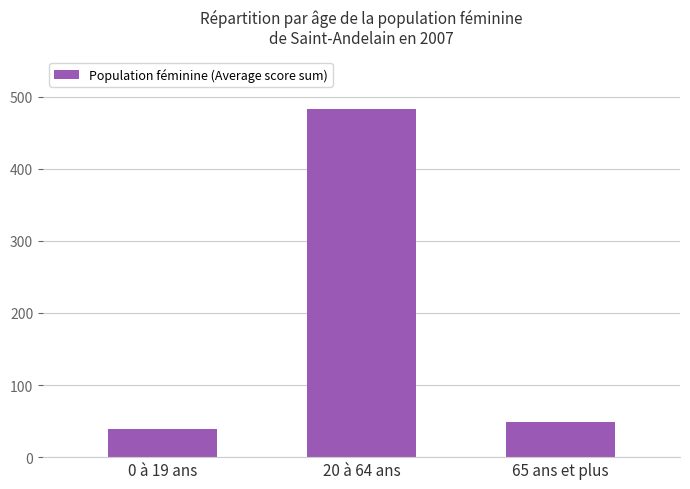

Where does the data first go above 49?

20 à 64 ans